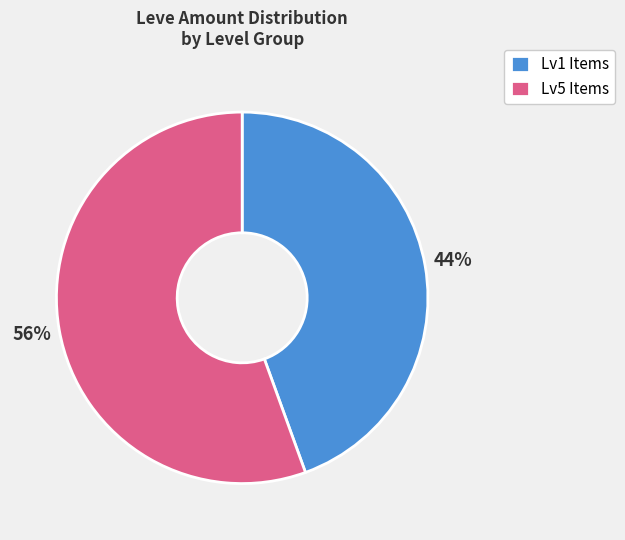

The Lv5 Items slice represents 44% of the pie. True or false?

False